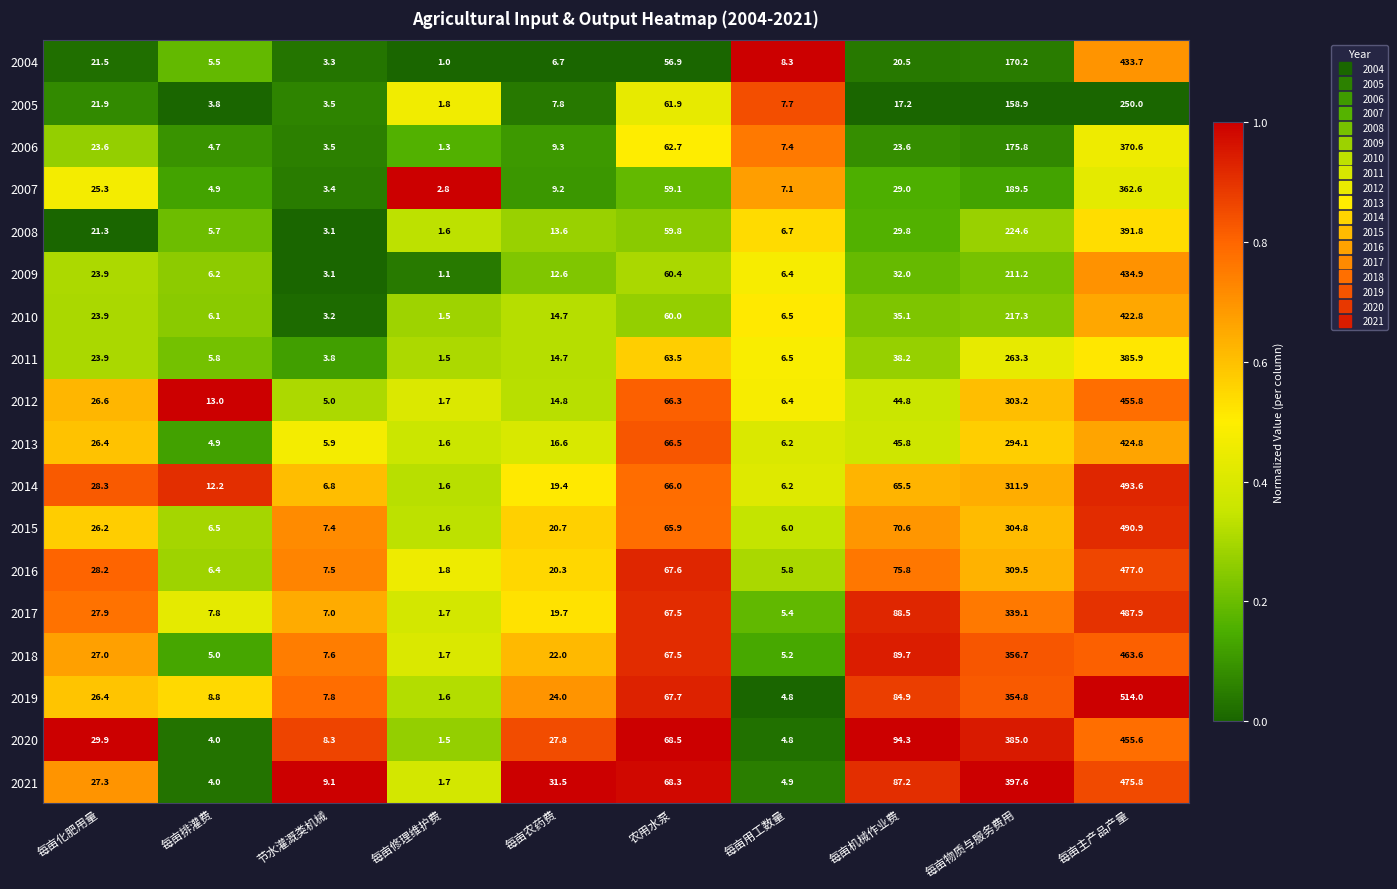

What is the difference between the 2012 values at 每亩化肥用量 and 每亩机械作业费?

18.2